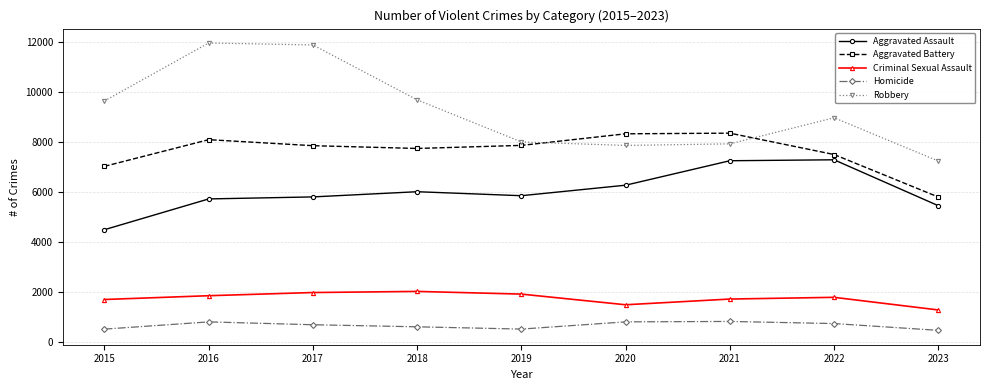

Which series has the largest total across all categories?

Robbery